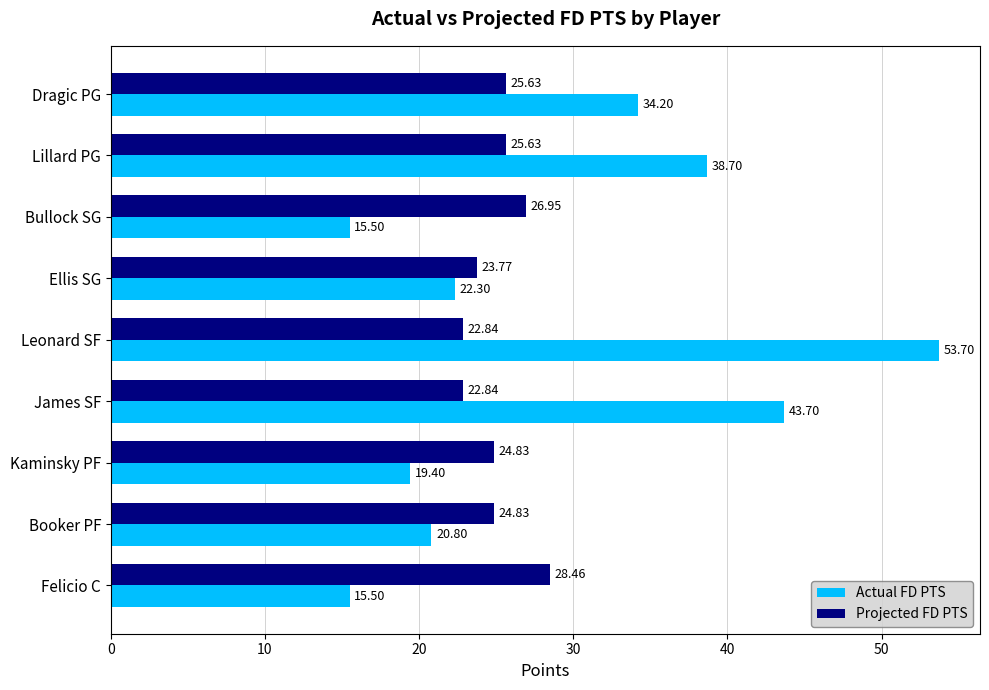

What is the difference between the highest and lowest values at Felicio C?

13.0